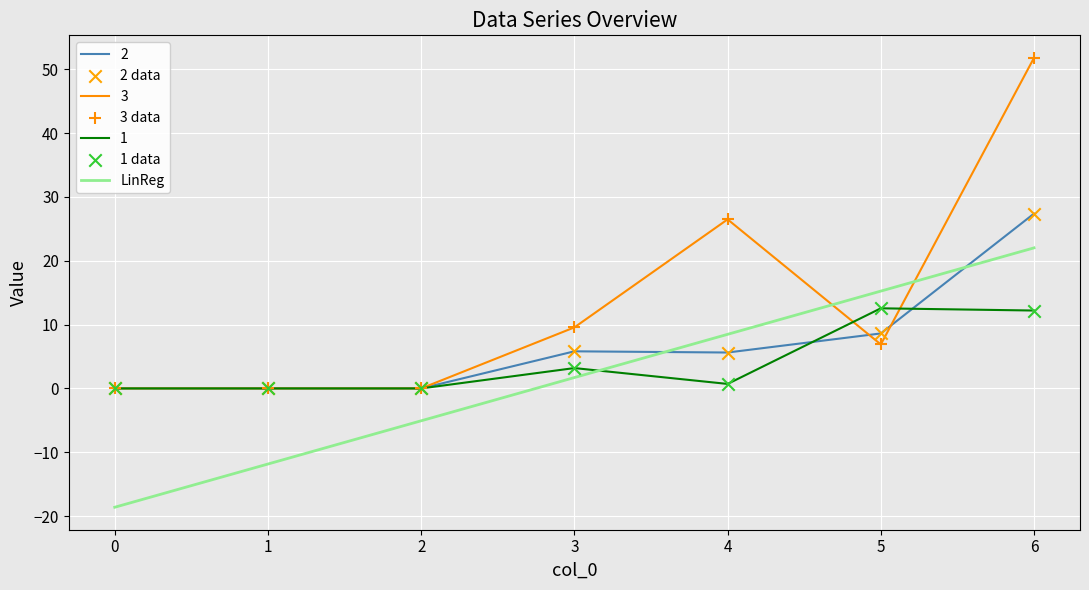

Which series has the largest total across all categories?

3